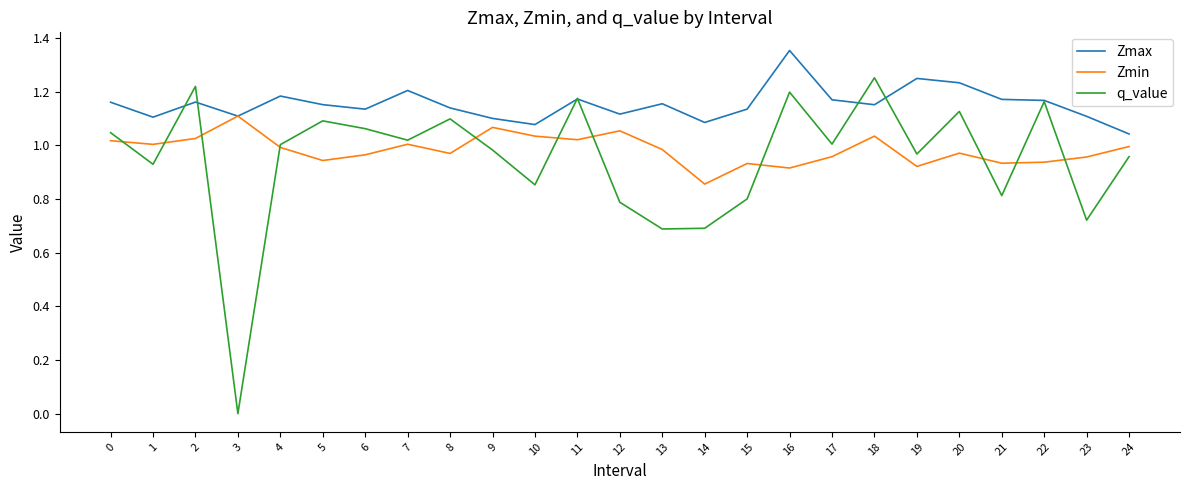

True or false: Zmax has more than 0 interior local peaks.

True